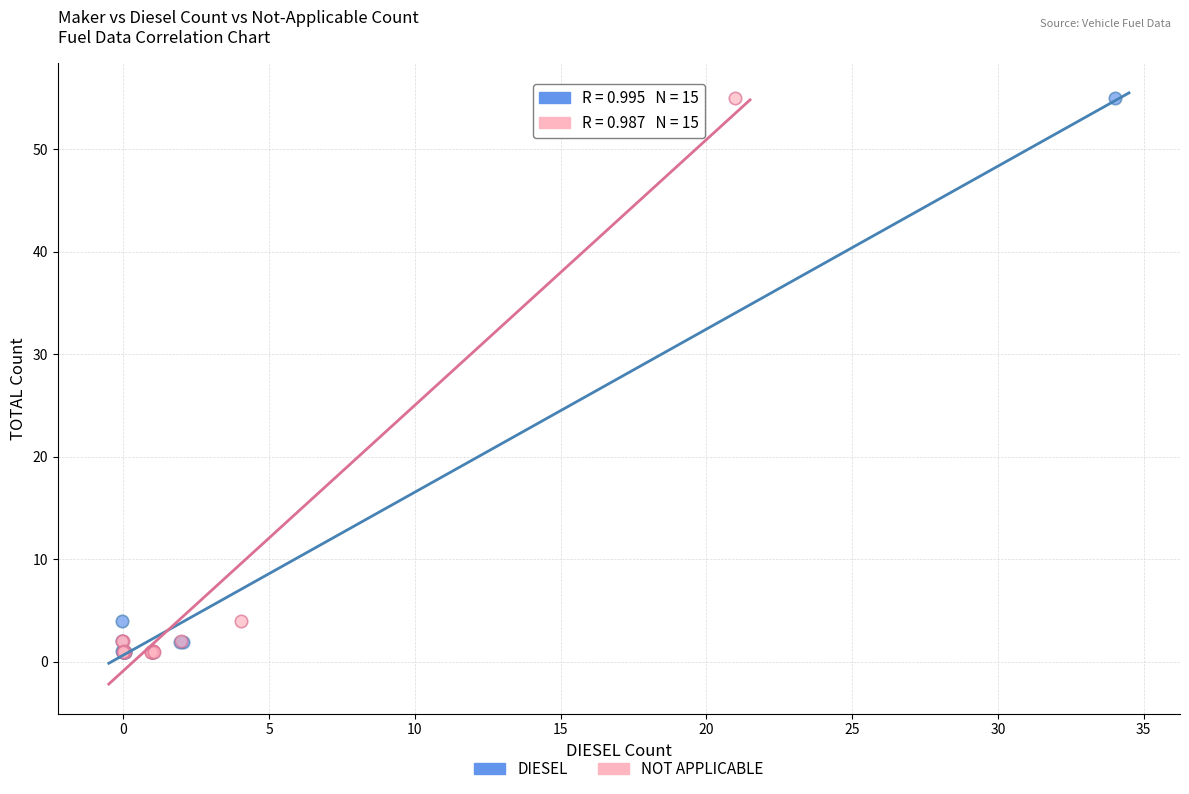

What are all the series names shown in the legend?

DIESEL, NOT APPLICABLE